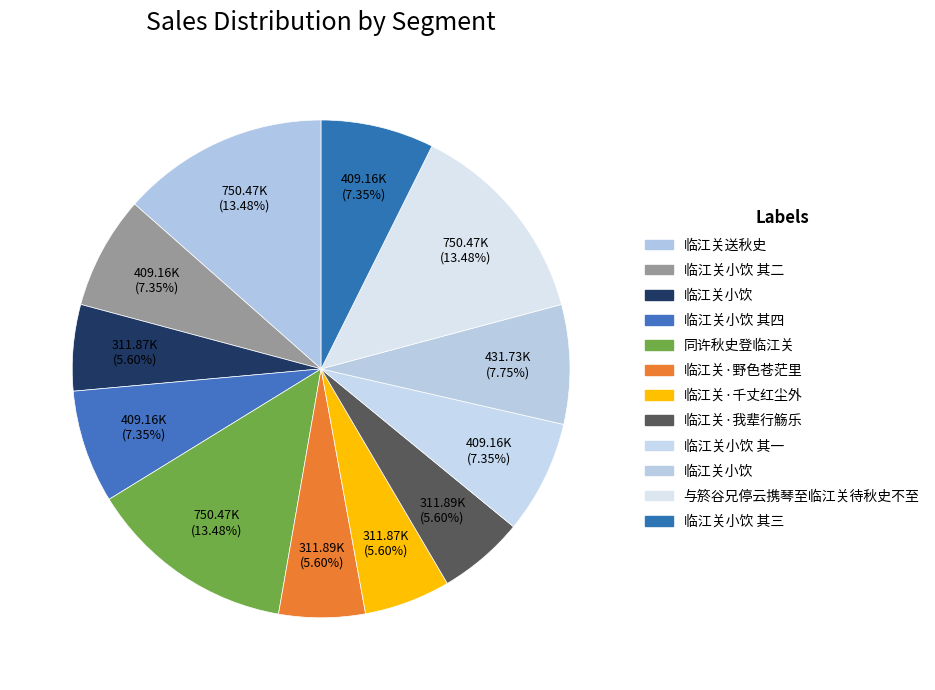

How many segments does this pie chart have?

12